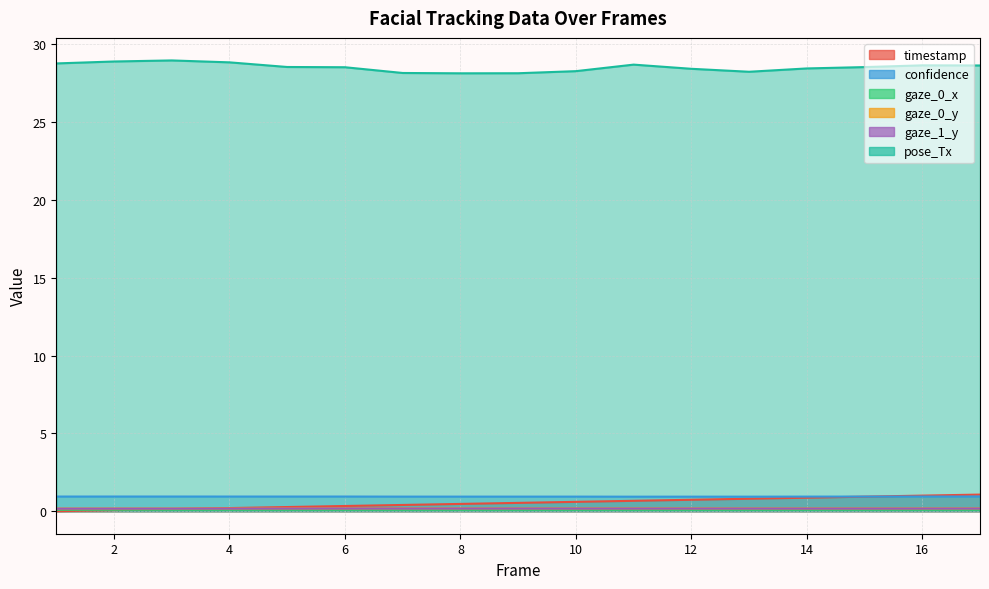

Which series changed the most between 7 and 12?

timestamp